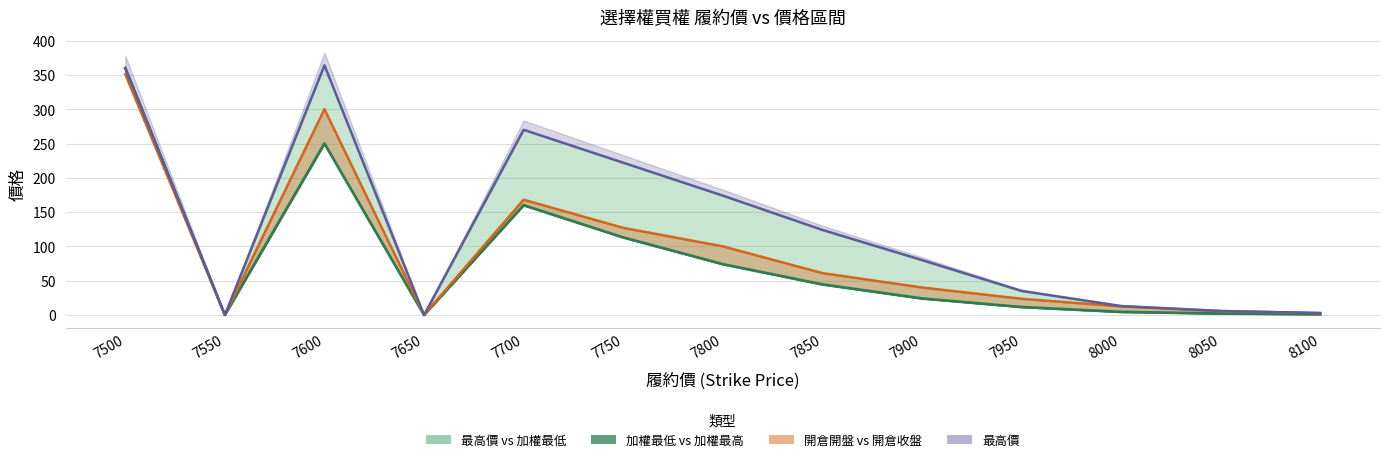

What is the sum of the 開倉收盤 values at 8100 and 8000?

5.4